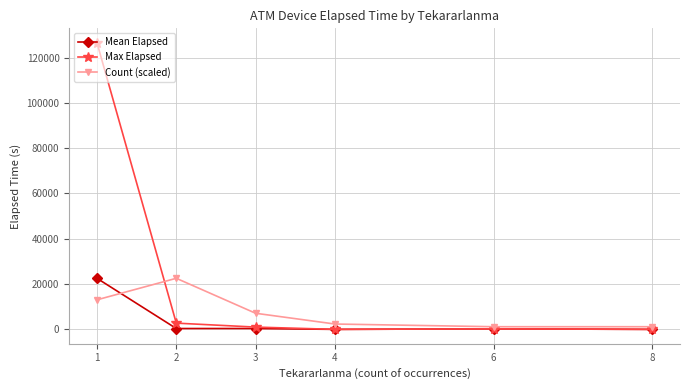

List the series in order of their overall mean, highest first.

Max Elapsed, Count (scaled), Mean Elapsed